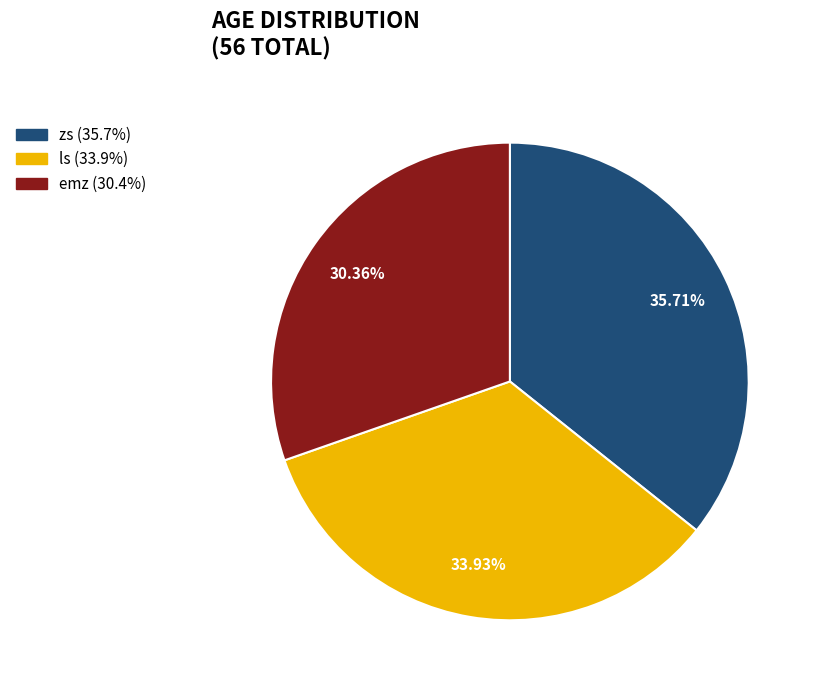

Which category has the biggest portion of the pie?

zs